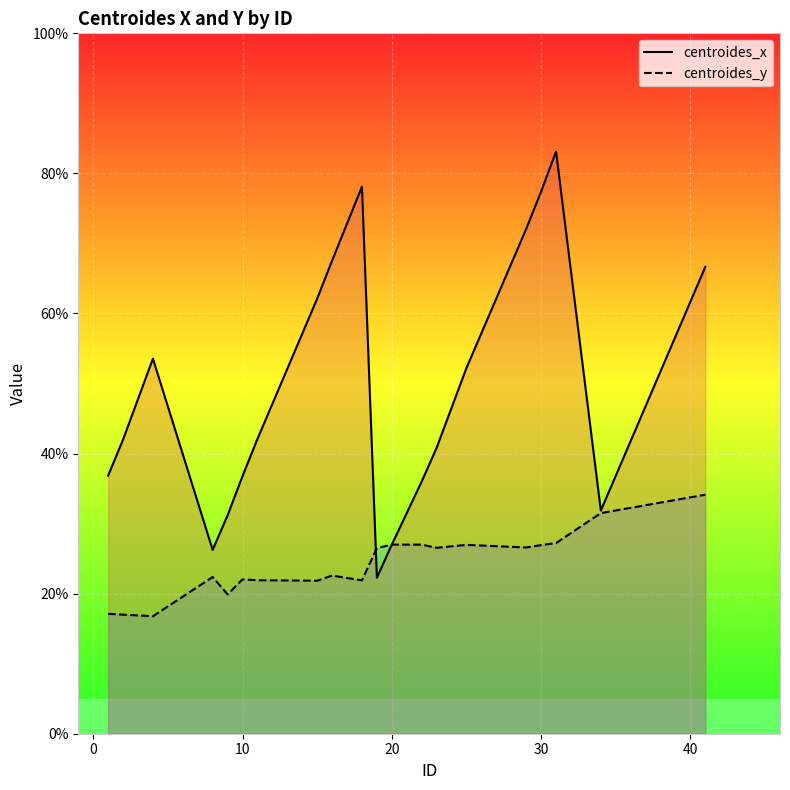

Which series has the largest total across all categories?

centroides_x